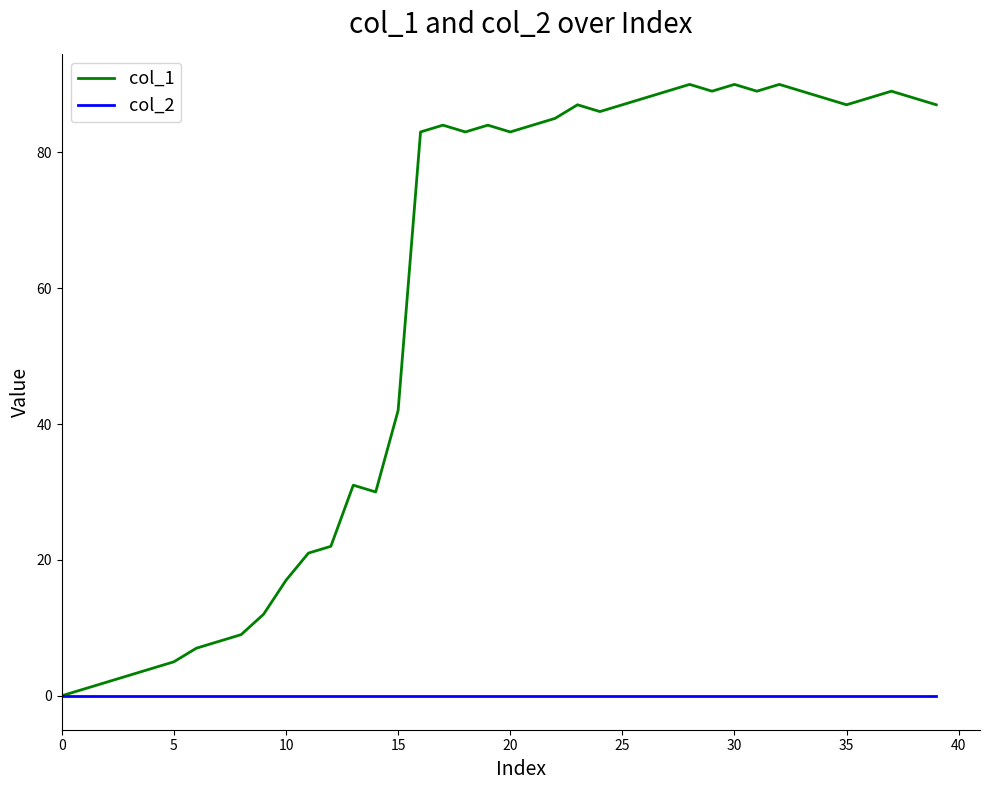

Which series has the largest total across all categories?

col_1